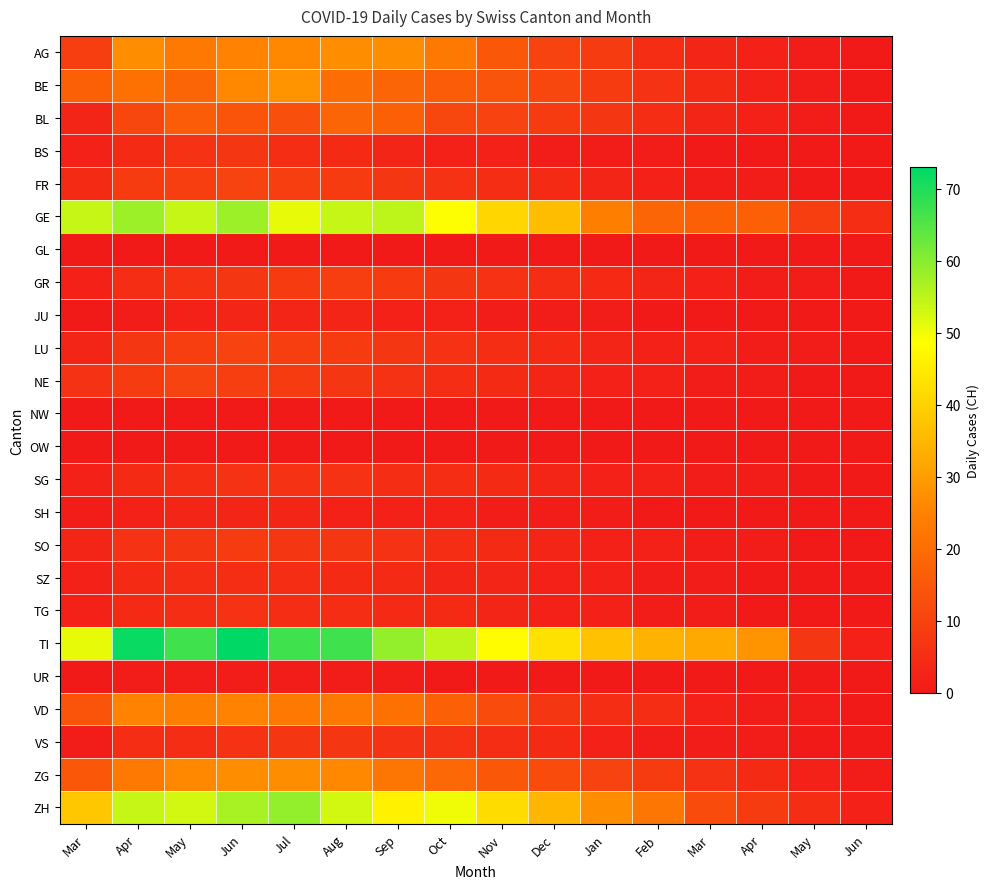

Which series has the largest total across all categories?

TI